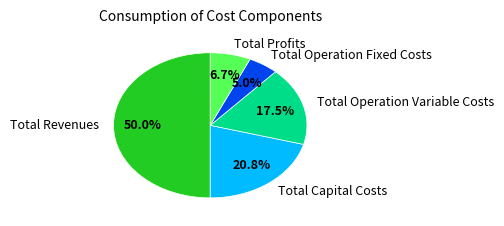

Does Total Operation Variable Costs represent more than half of the total?

No